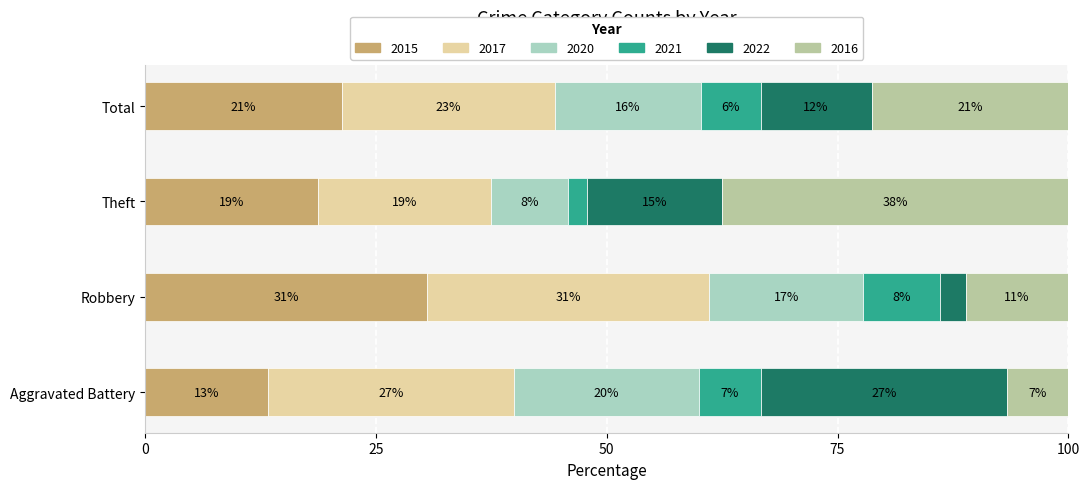

What is the label of the 1st bar from the right?

Total